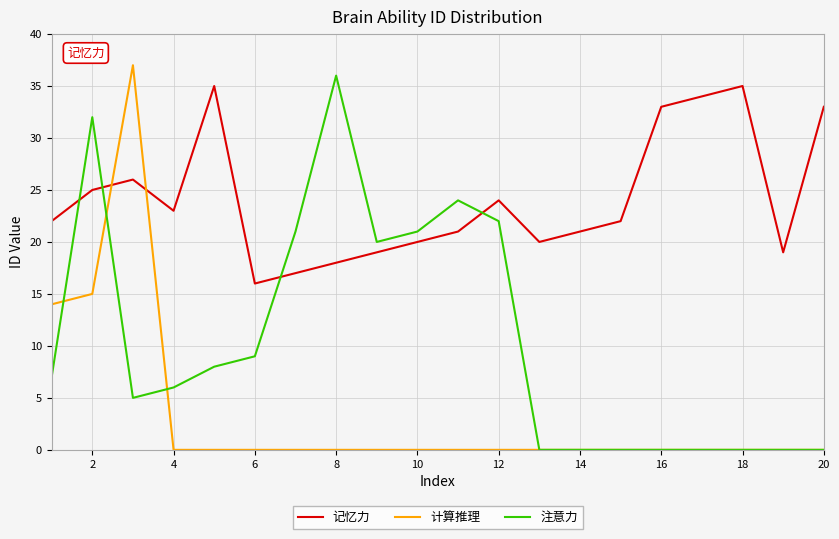

How many intersections are there between 记忆力 and 计算推理?

2